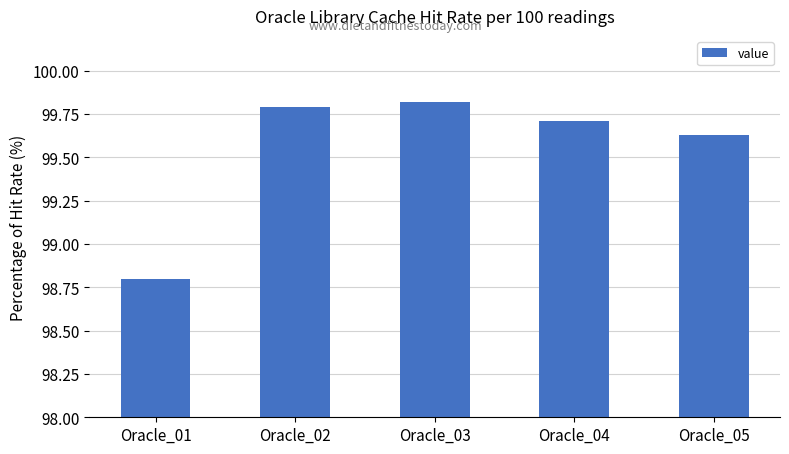

True or false: the data shows 170.7 at Oracle_01.

False